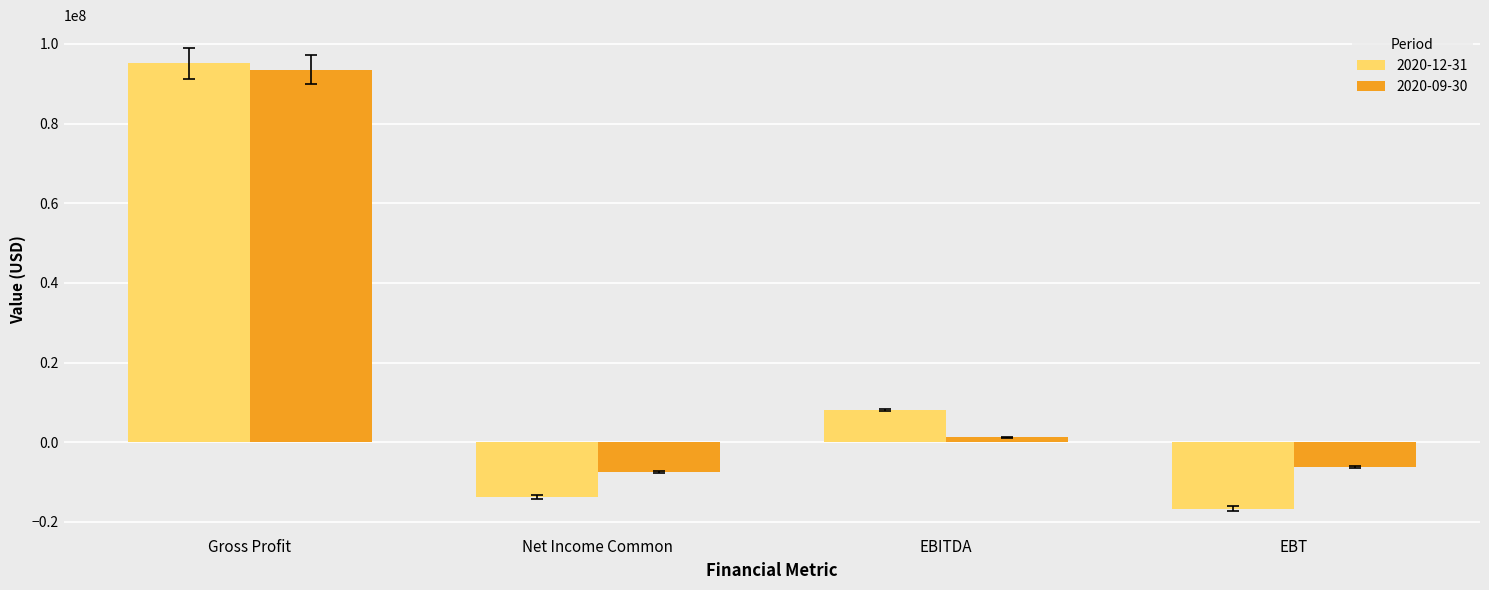

What is the difference between the highest and lowest values at Net Income Common?

6253200